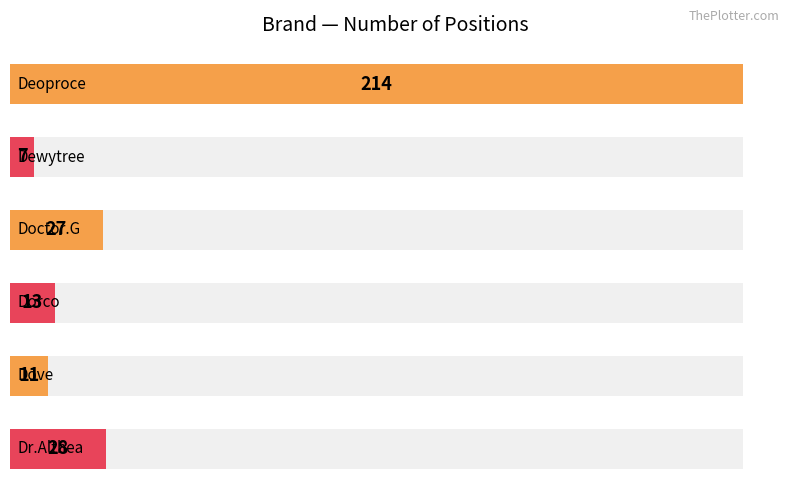

How many data points are above 27?

2